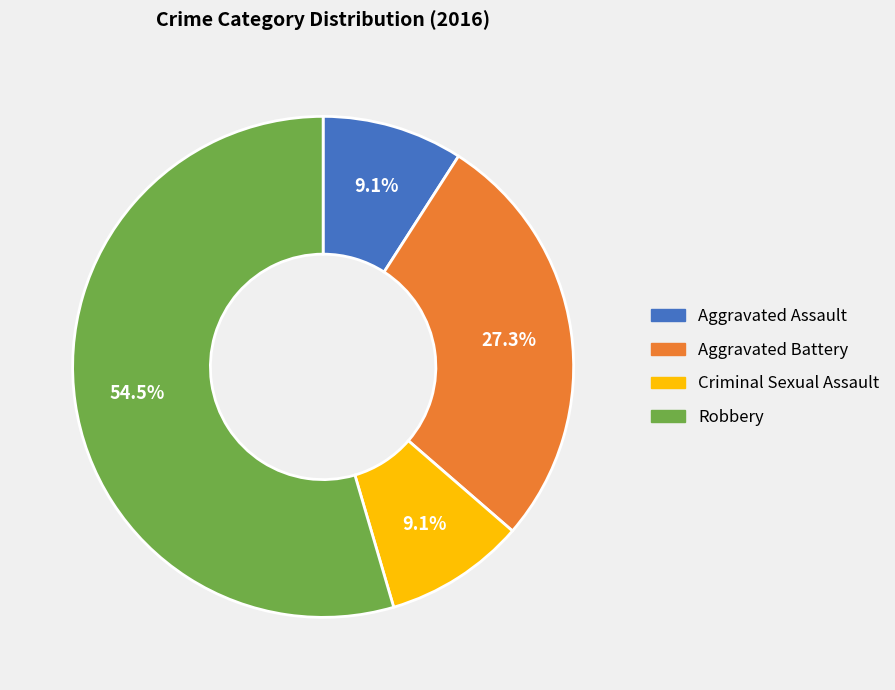

To the nearest percent, what portion does Aggravated Assault represent?

9%